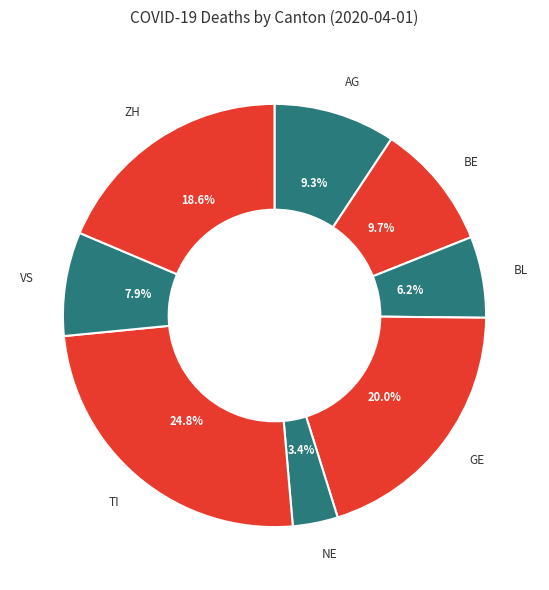

Does ZH account for over 50% of the chart?

No